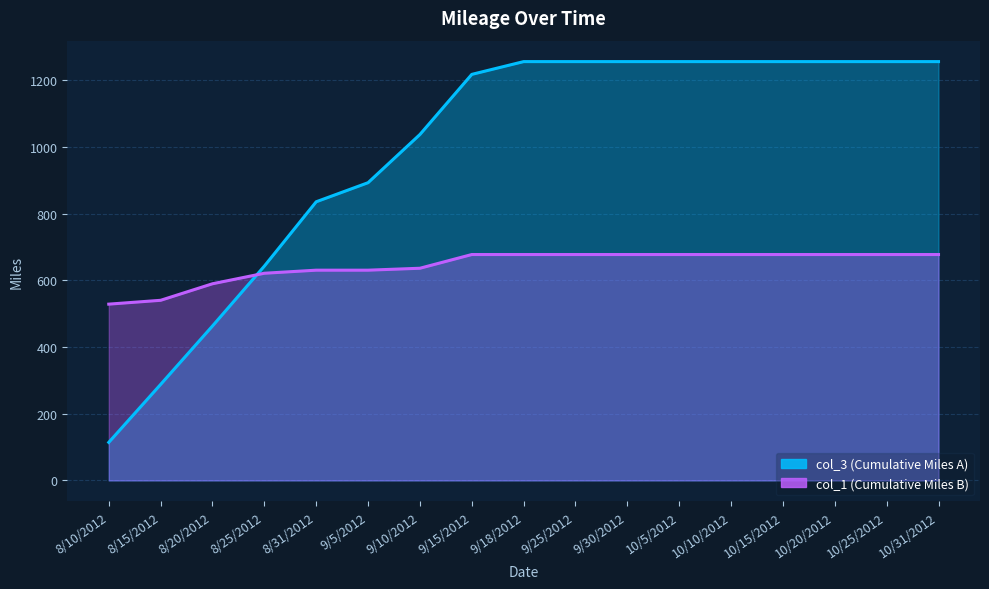

Count the number of data series in this chart.

2